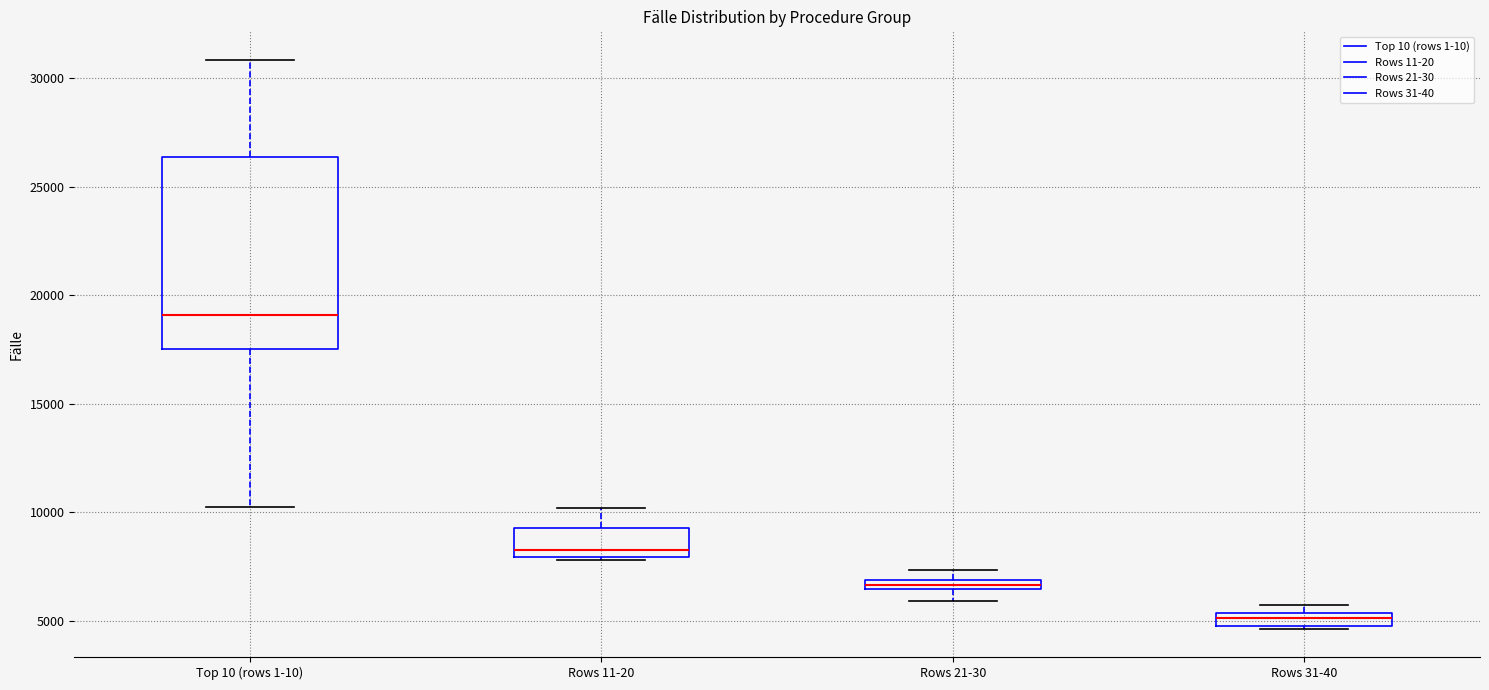

Where is the lower edge of the box for Rows 21-30 on the y-axis? The values are not printed on the chart, so give them approximately, as read against the axis.

6500